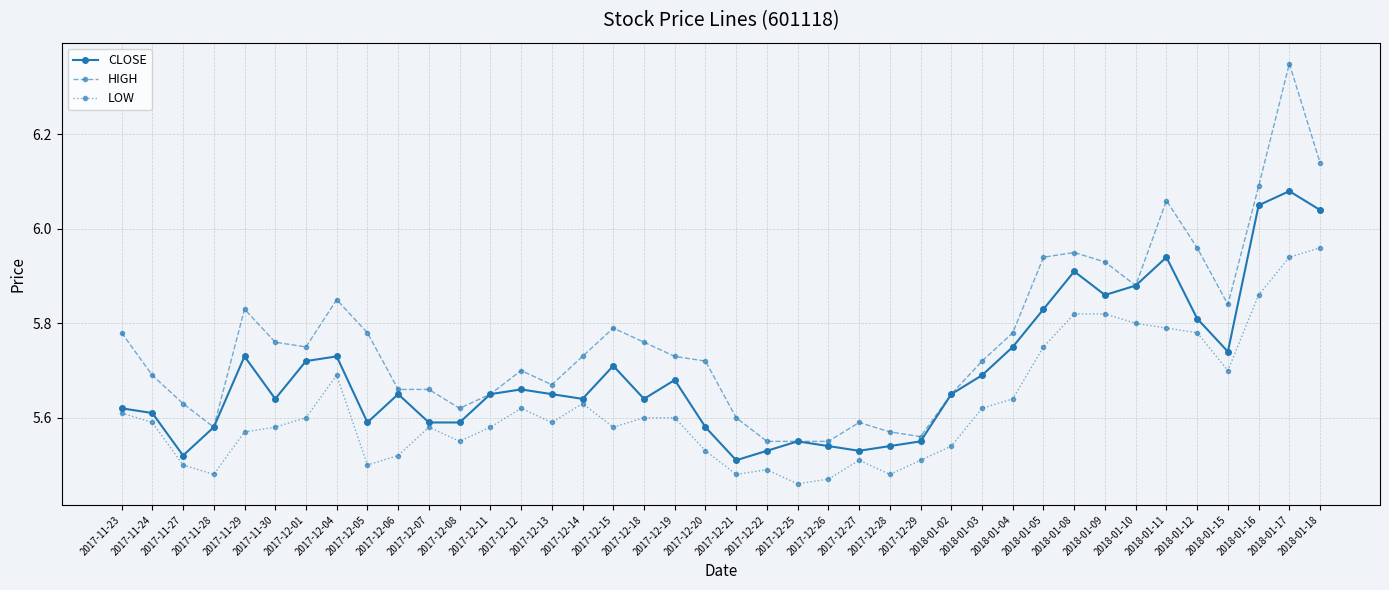

What is the difference between the second highest and minimum values in the HIGH series?

0.6